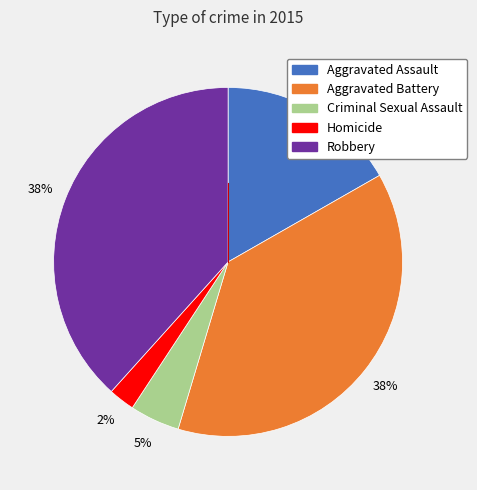

Is the sum of Robbery and Criminal Sexual Assault greater than half?

No